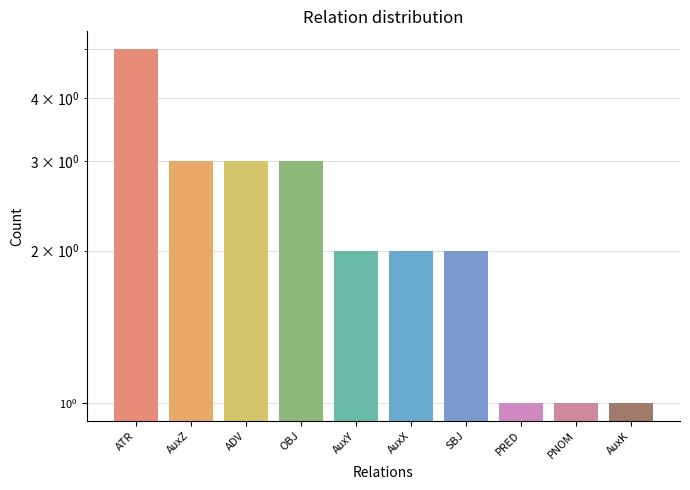

What is the difference between the maximum and second lowest values?

4